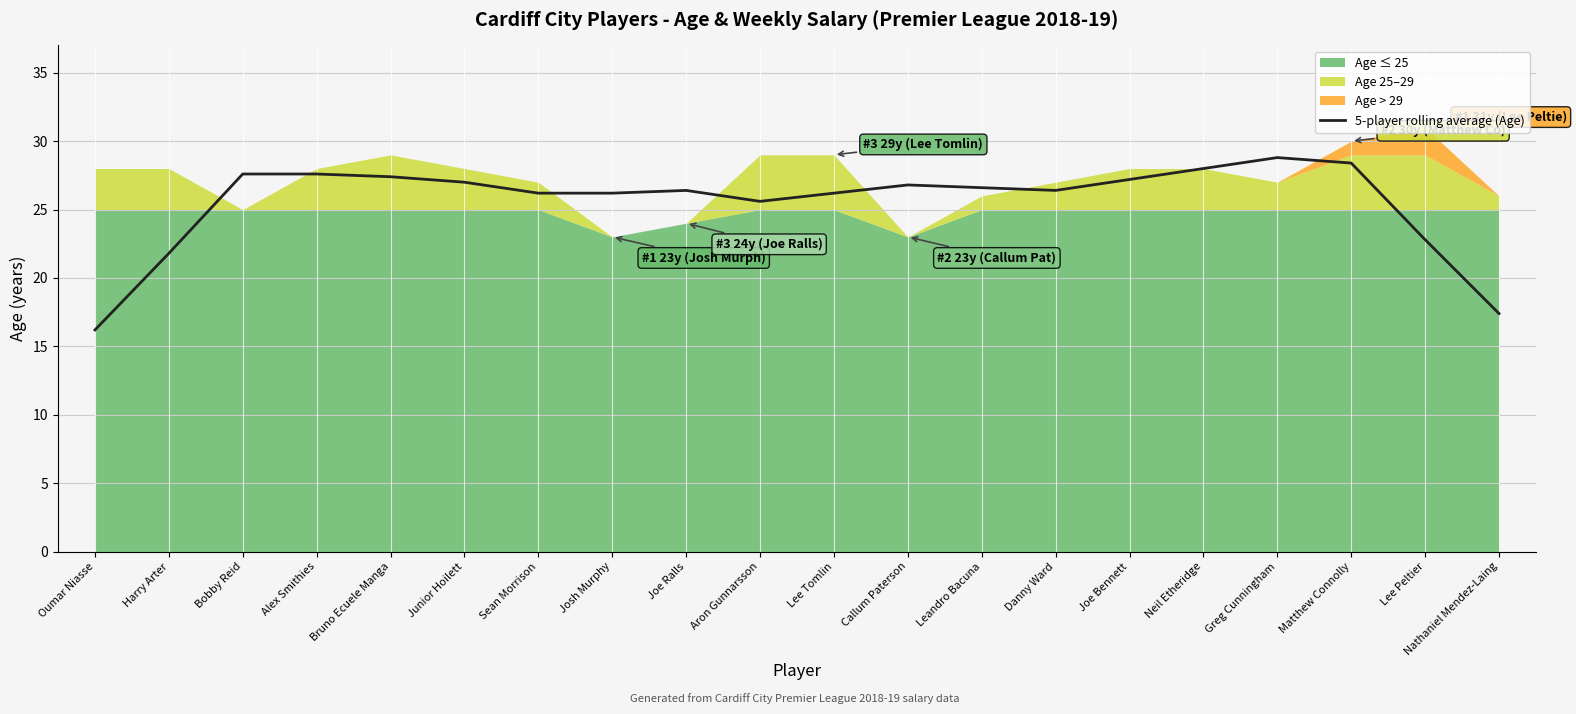

List the labels in order of value, largest first.

Greg Cunningham, Matthew Connolly, Neil Etheridge, Bobby Reid, Alex Smithies, Bruno Ecuele Manga, Joe Bennett, Junior Hoilett, Callum Paterson, Leandro Bacuna, Joe Ralls, Danny Ward, Sean Morrison, Josh Murphy, Lee Tomlin, Aron Gunnarsson, Lee Peltier, Harry Arter, Nathaniel Mendez-Laing, Oumar Niasse